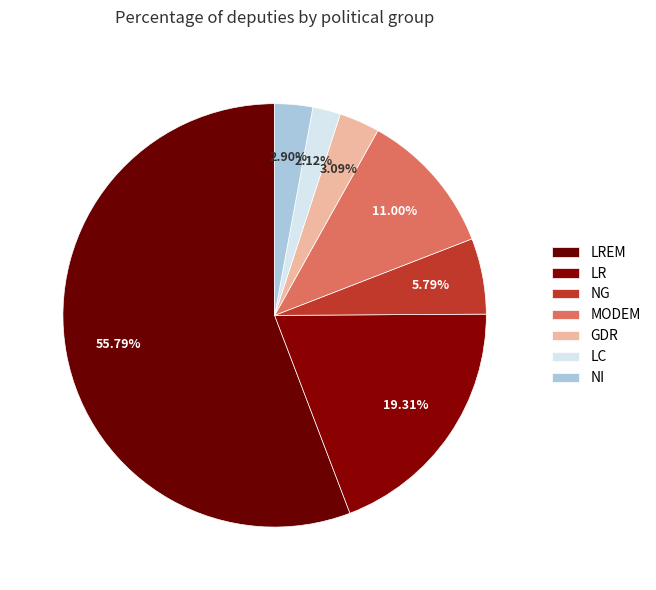

Is it true that NG is 12% of the pie?

False